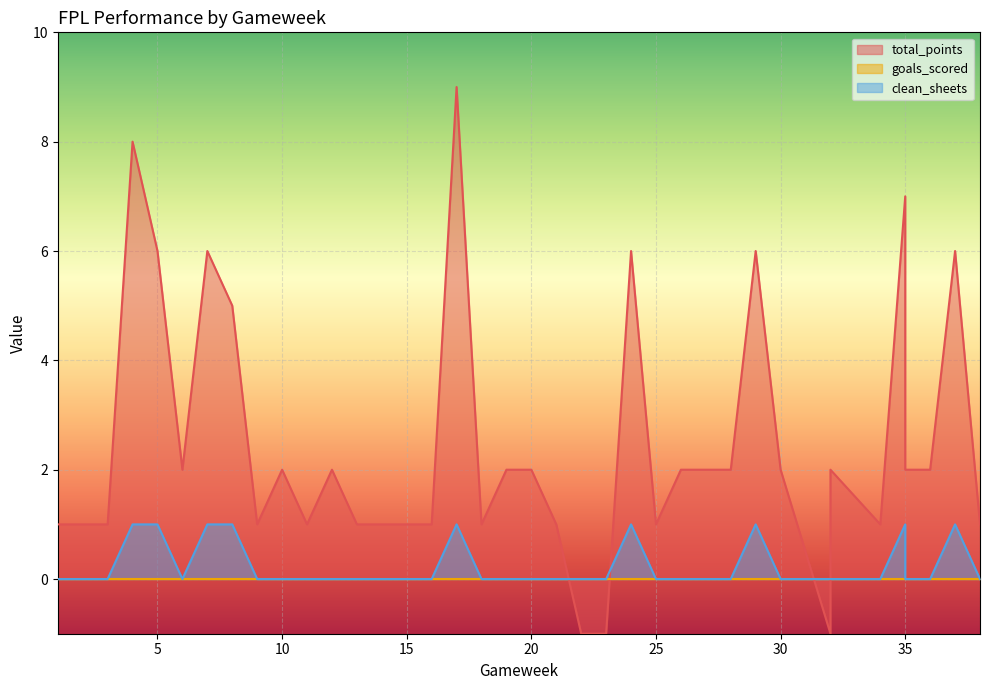

At which label does total_points reach its minimum?

22